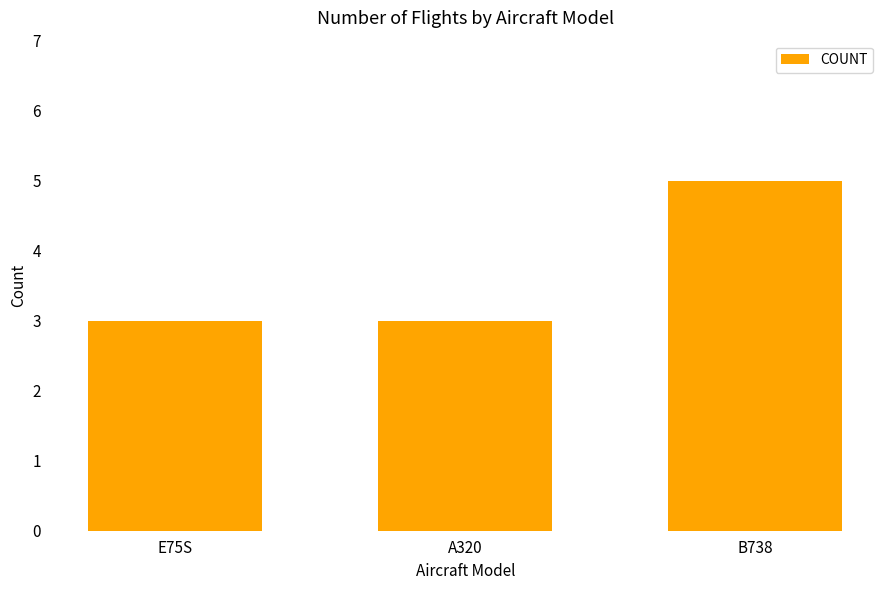

What is the approximate value at A320?

3